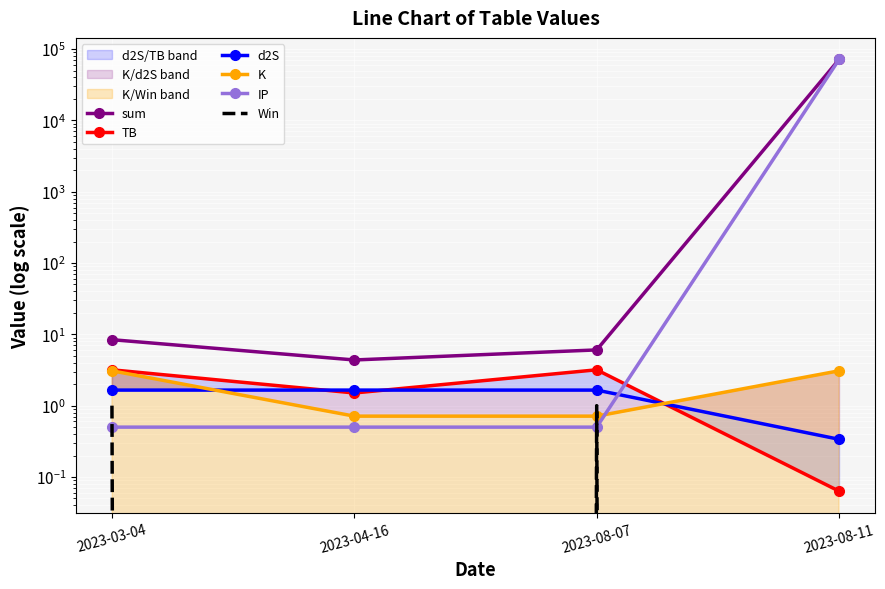

Is the value of IP at 2023-08-11 greater than the value of TB at 2023-04-16?

Yes